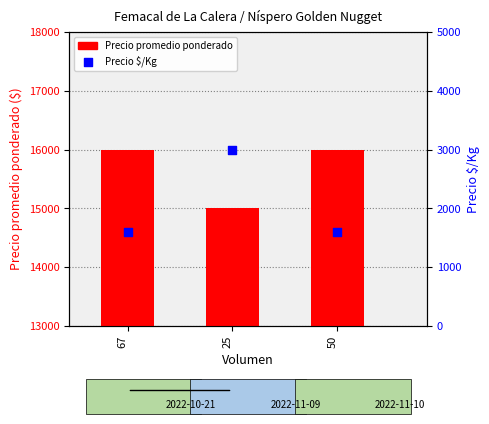

What are all the series names shown in the legend?

Precio promedio ponderado, Precio $/Kg